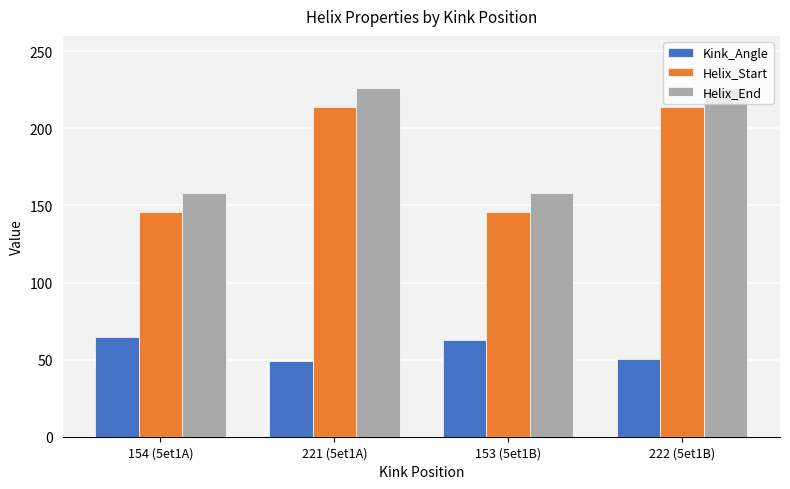

What is the value of the Helix_End bar at the 2nd from the left?

226.0